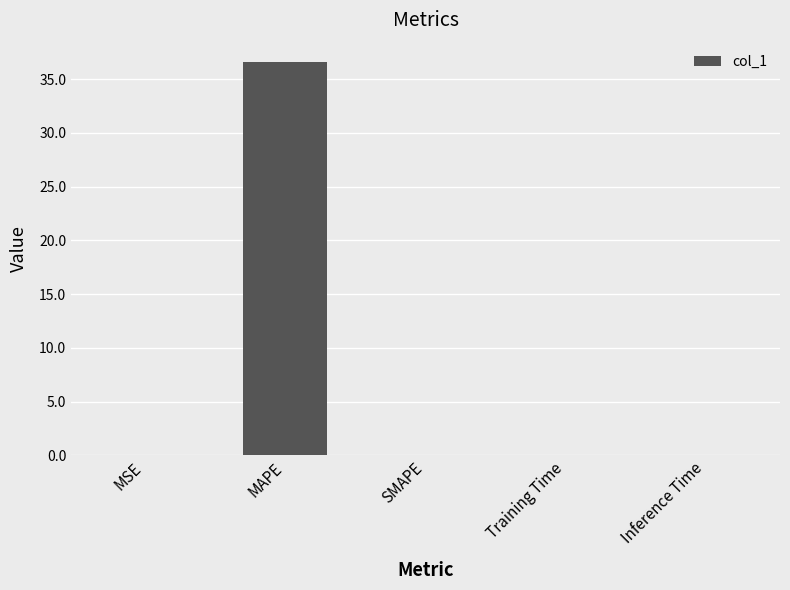

What is the greatest value displayed?

36.6